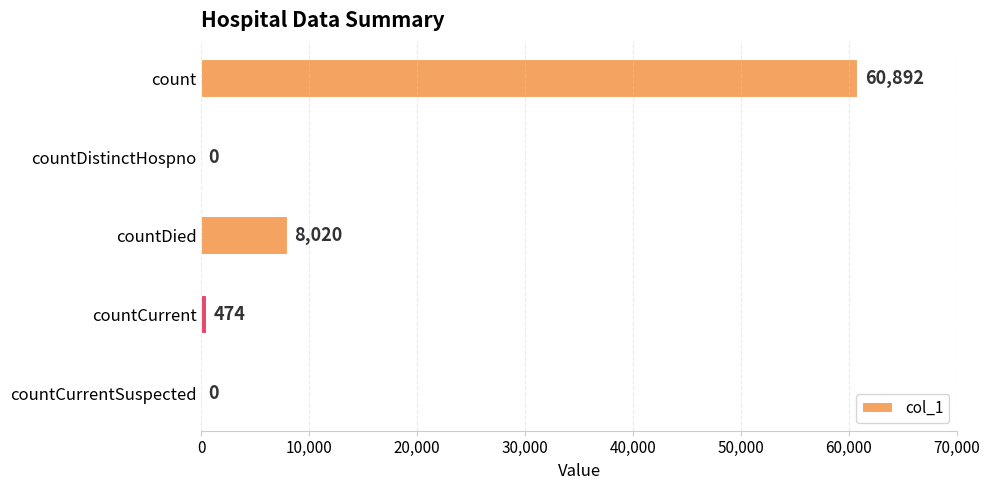

How many data points does each series have?

5